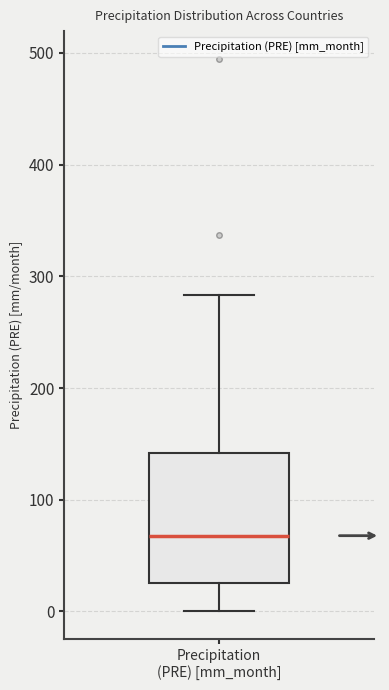

Where does the upper whisker of the box for Precipitation (PRE) [mm_month] end on the y-axis? The values are not printed on the chart, so give them approximately, as read against the axis.

280